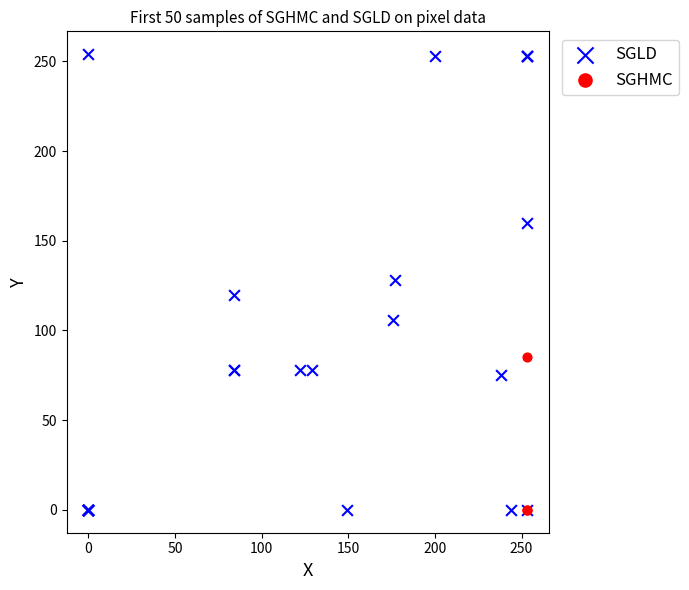

Which series has the largest Y range (max minus min)?

SGLD